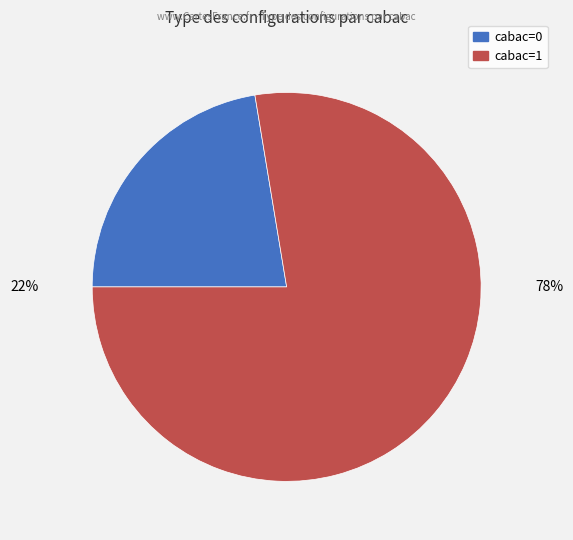

Is the sum of cabac=1 and cabac=0 greater than half?

Yes